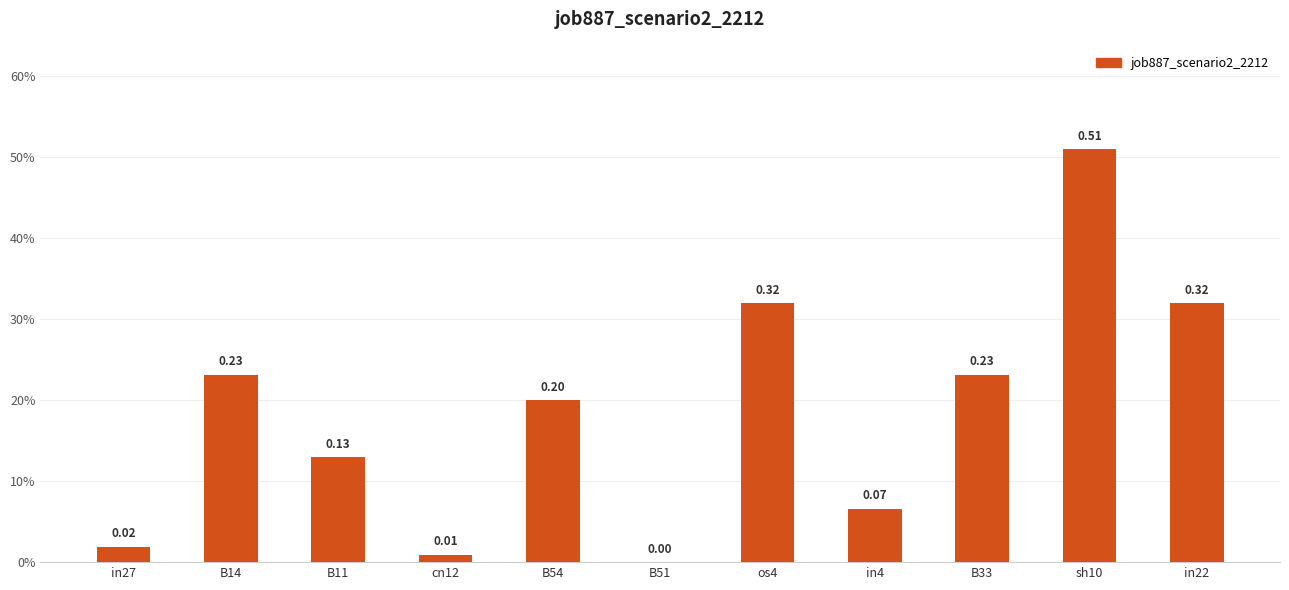

Which category has the highest value across all series?

sh10